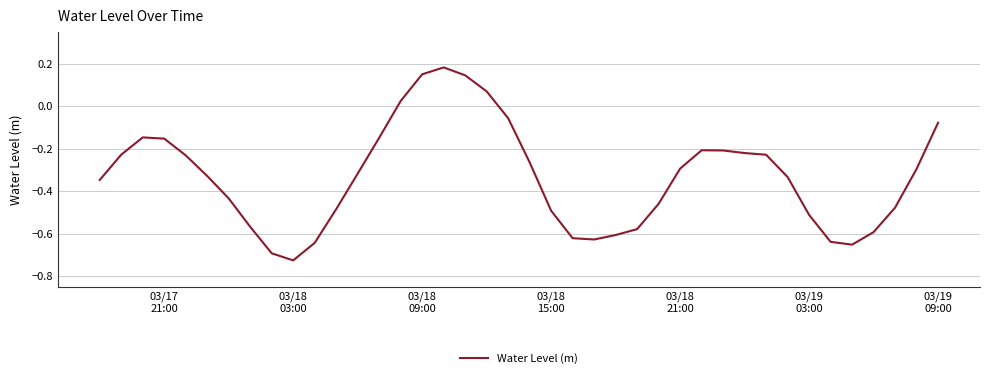

What is the difference between the maximum and minimum values?

0.9